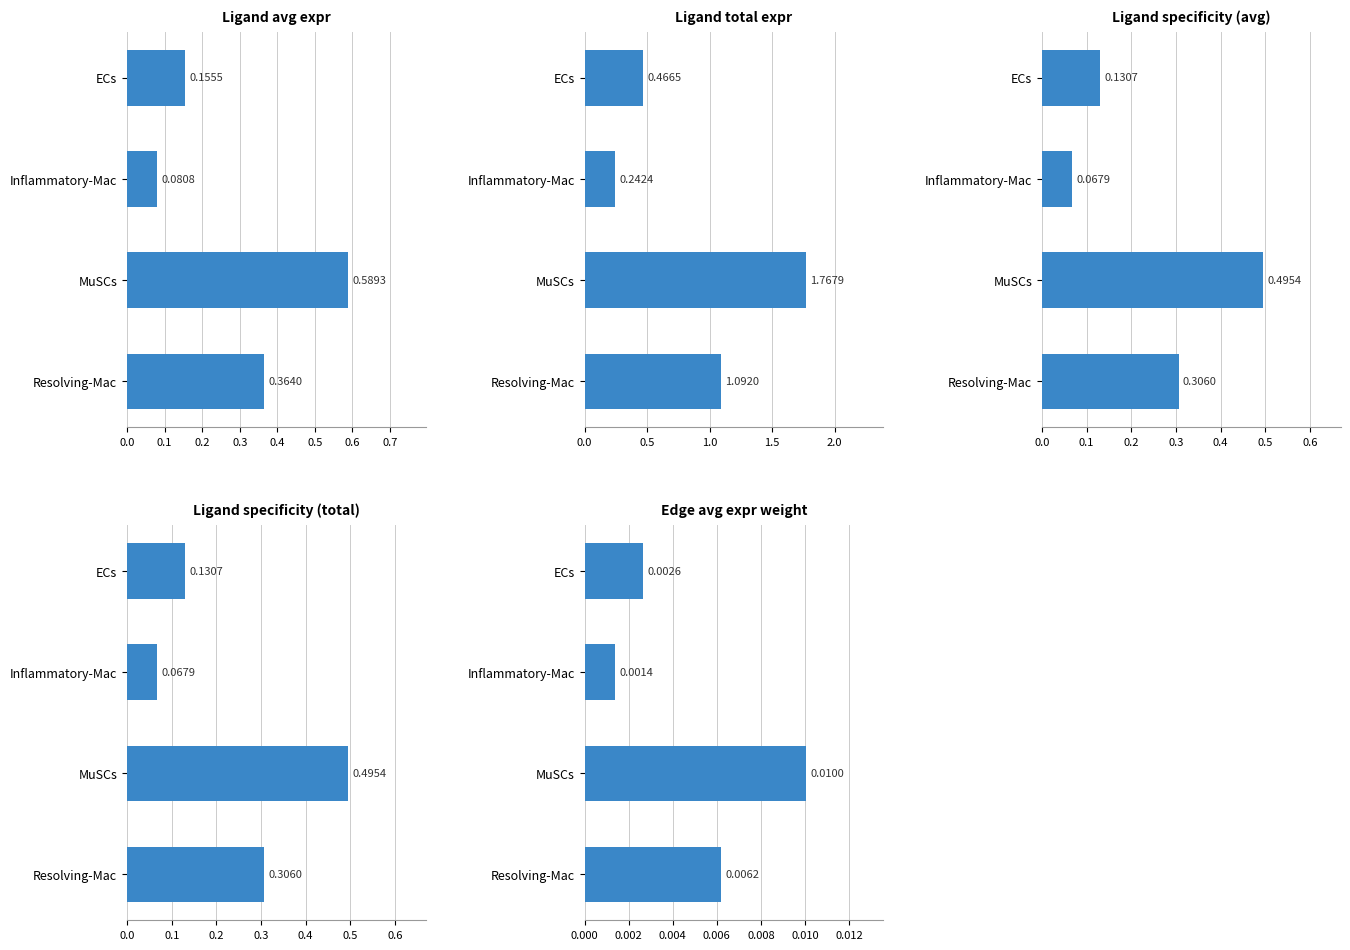

Count the Edge total expr weight values in the range 0 to 1.

4